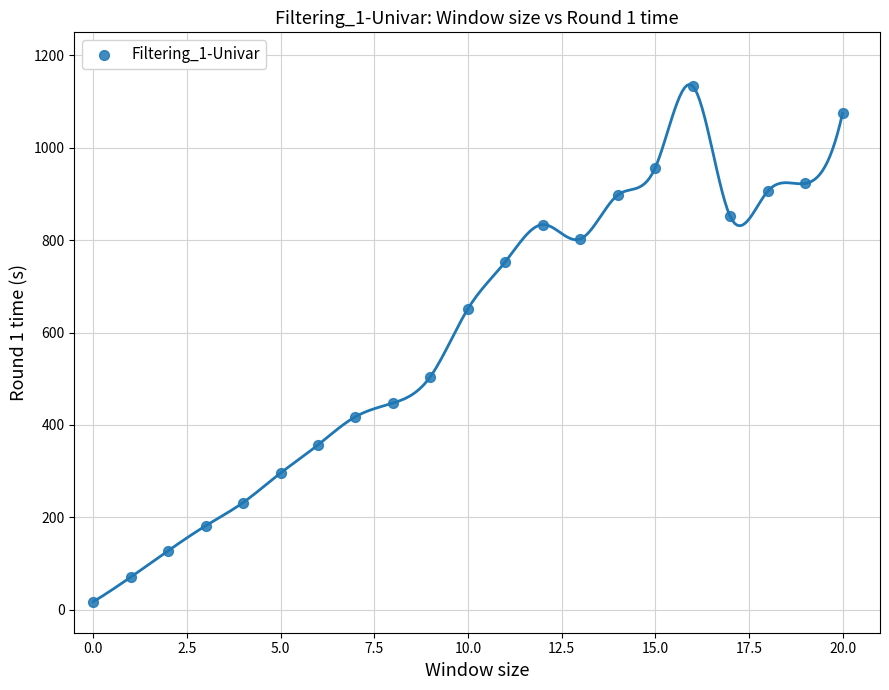

What is the range of Y values (max minus min)?

1116.9